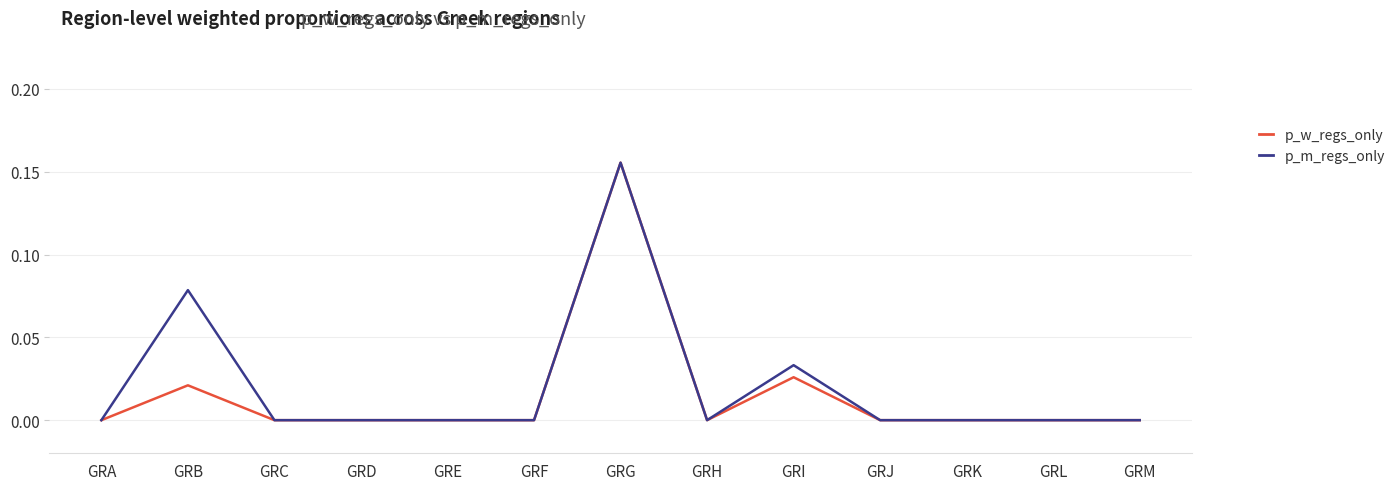

At which category is the sum across all series the highest?

GRG